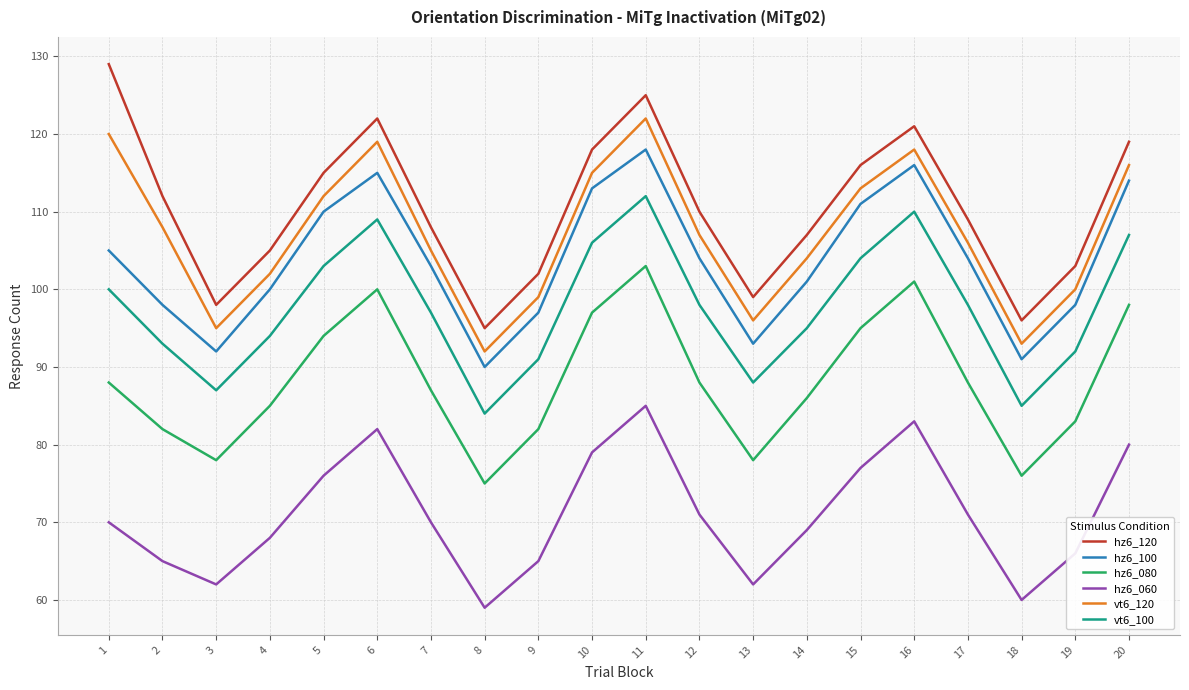

What is the sum of all vt6_100 values?

1953